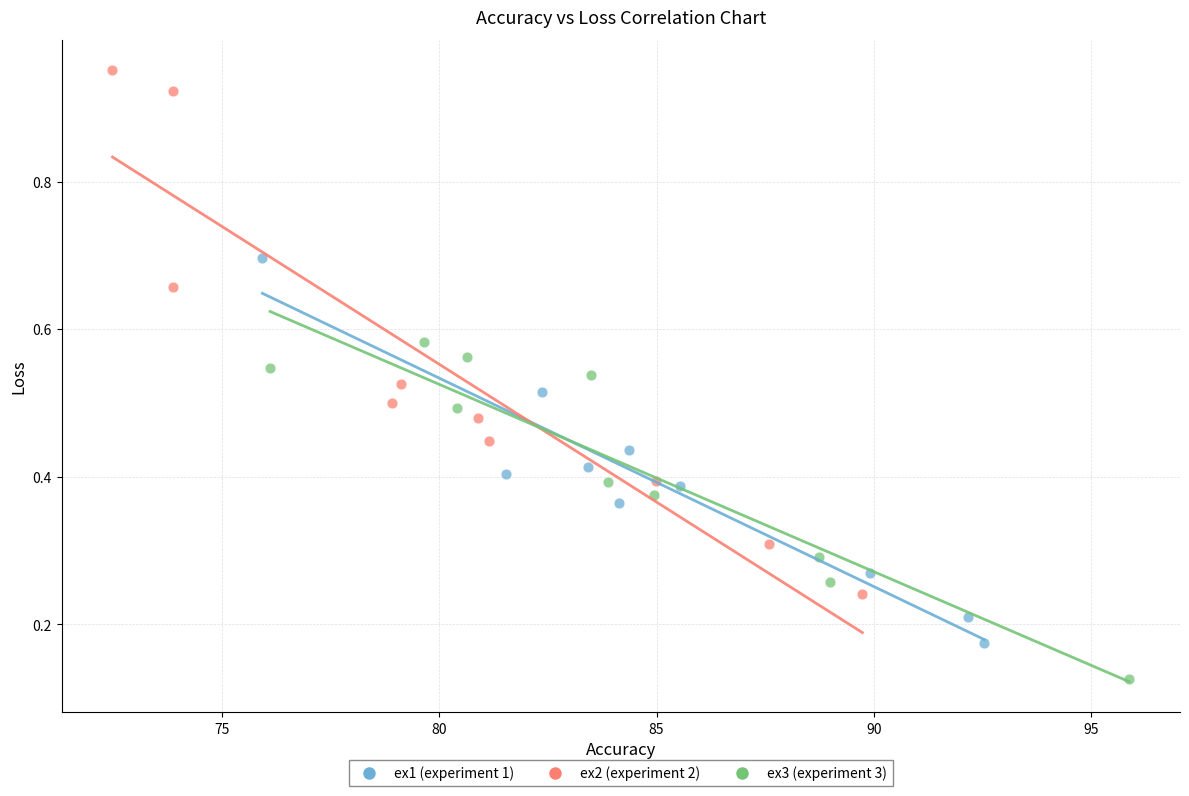

Which series contains the highest Y value?

ex2 (experiment 2)